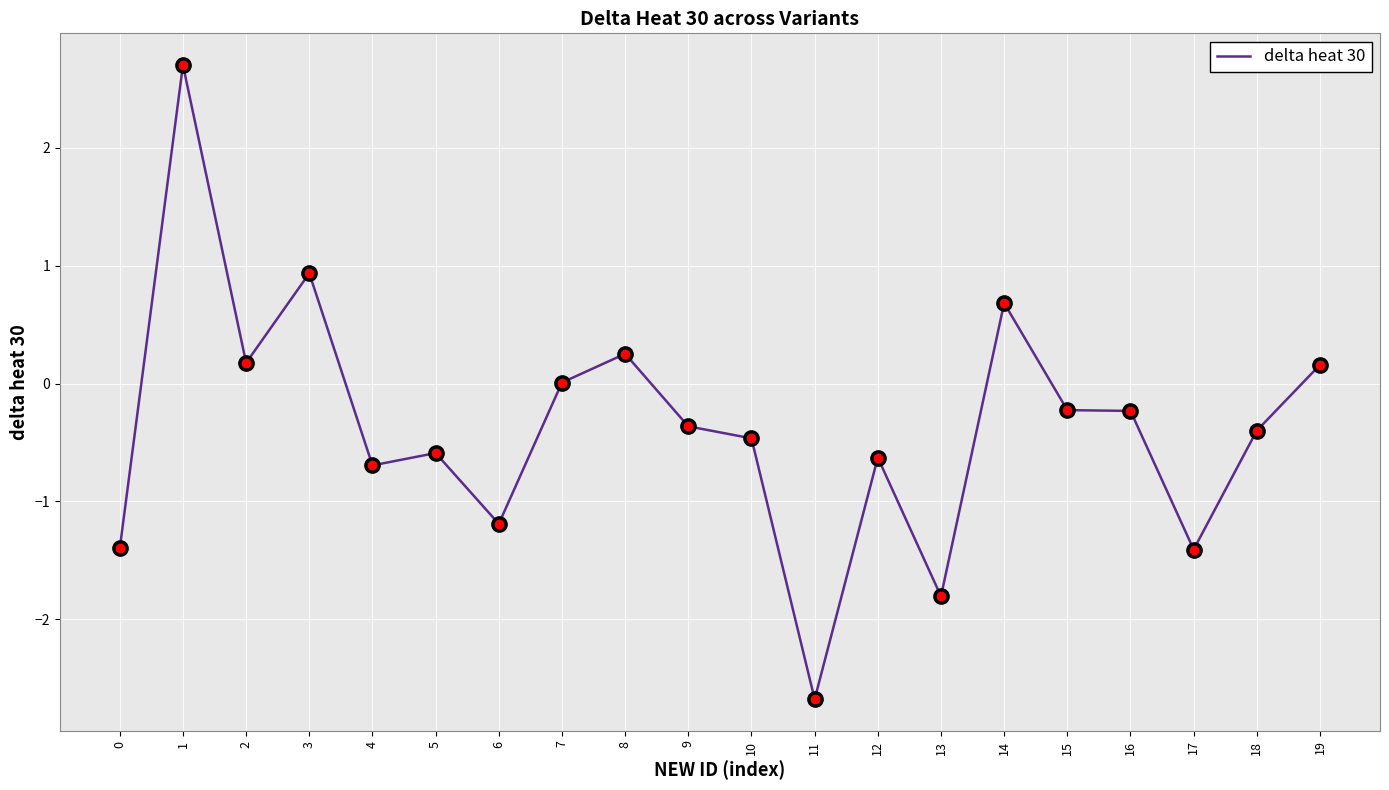

What is the approximate value at 2?

0.2